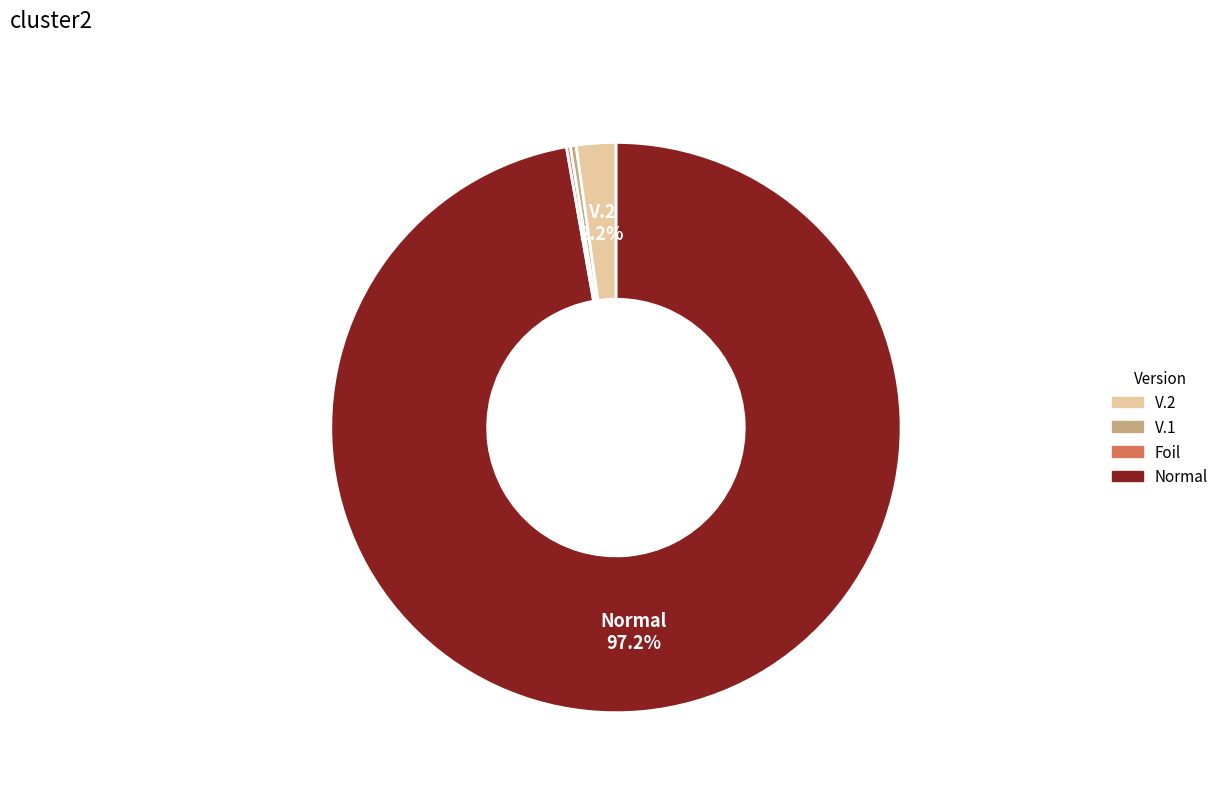

Is there a majority slice in this chart?

Yes